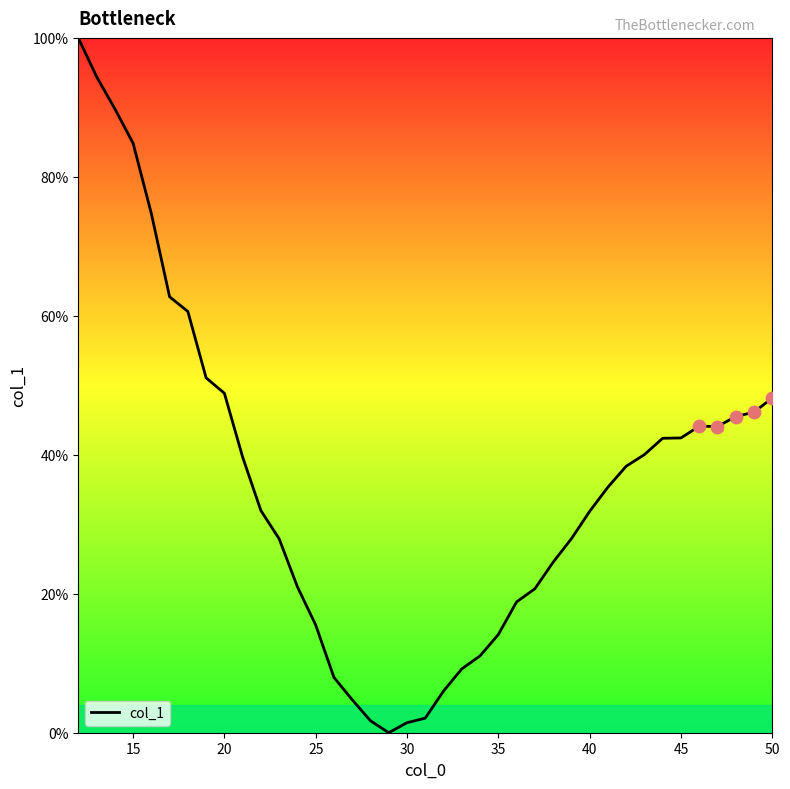

What is the maximum value shown in the chart?

100.0